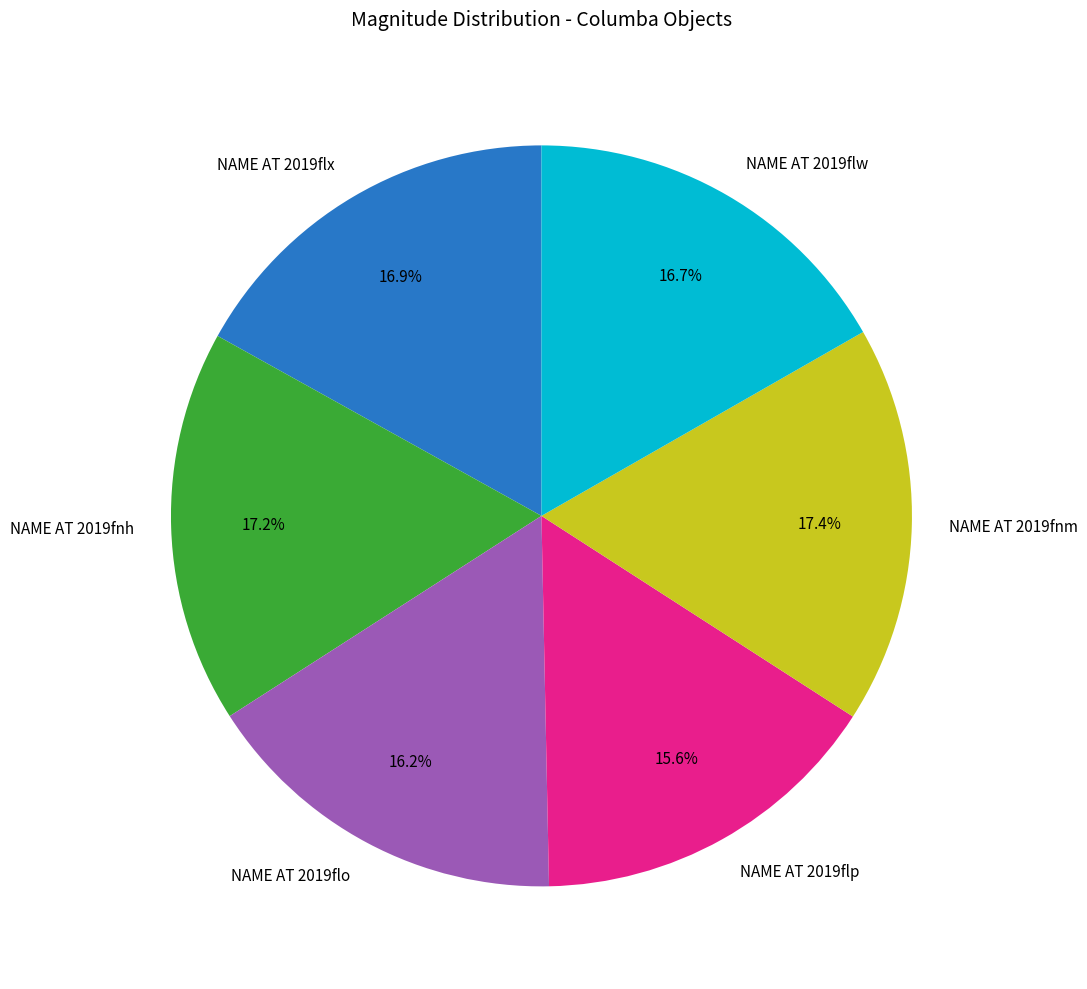

What is the smallest slice in the pie chart?

NAME AT 2019flp